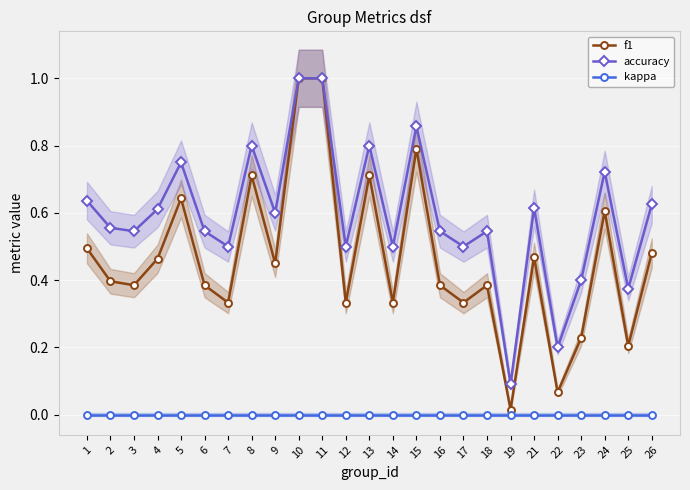

How many lines are shown in the chart?

3